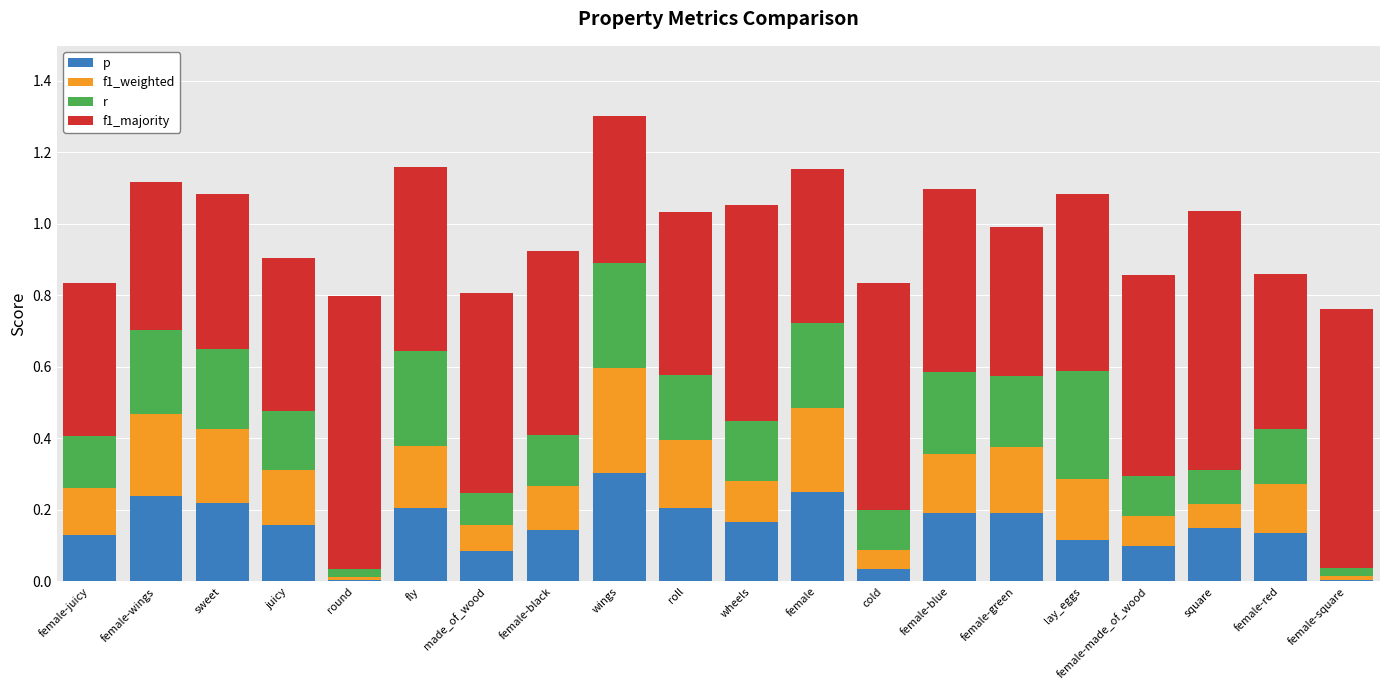

At which category is the sum across all series the highest?

wings